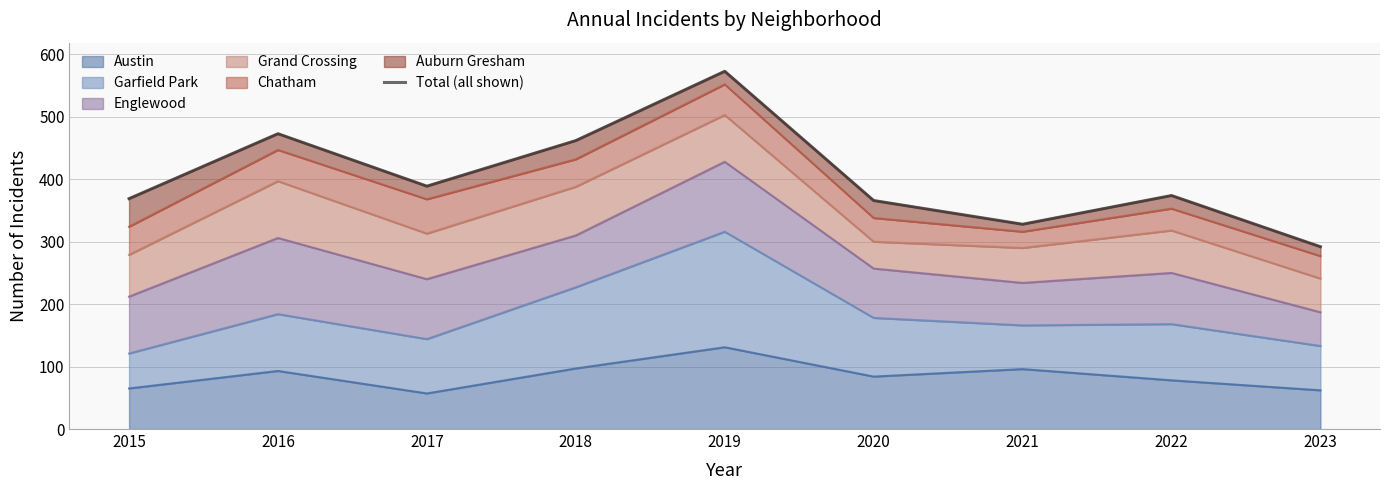

Rank the categories by value from highest to lowest.

2019, 2016, 2018, 2017, 2022, 2015, 2020, 2021, 2023